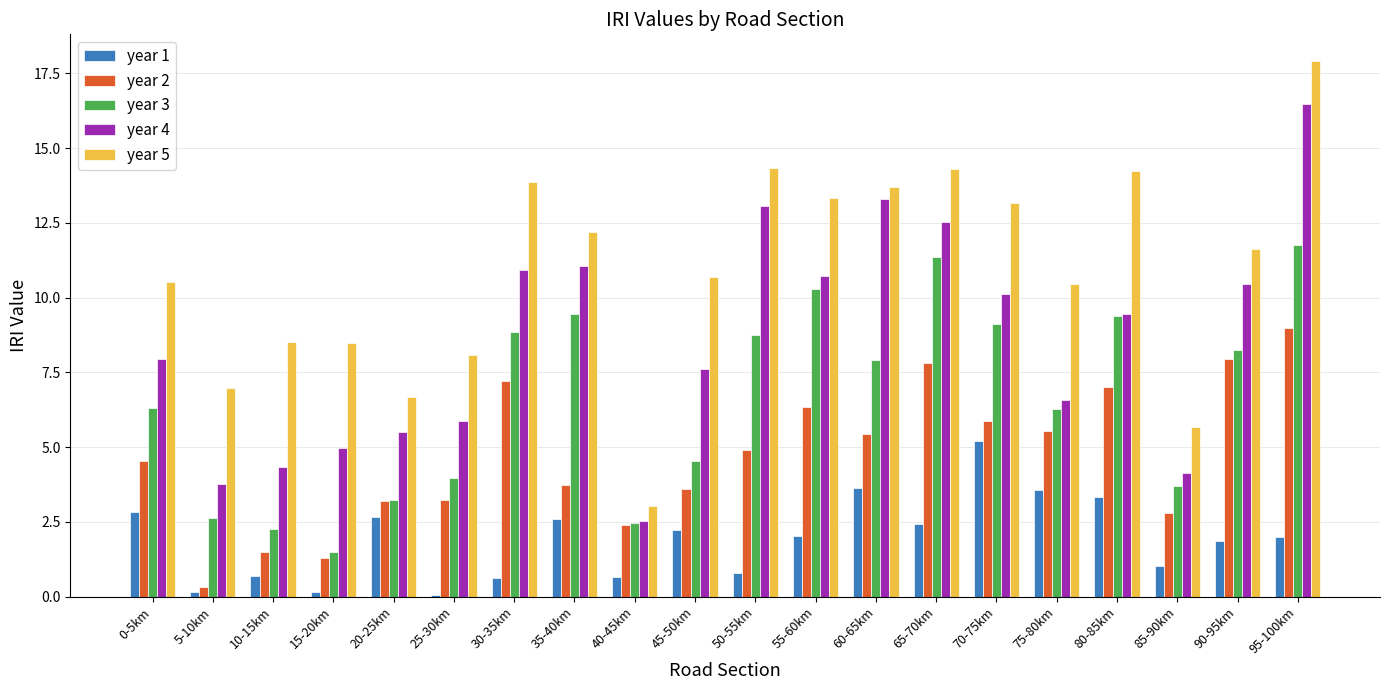

What is the difference between the year 2 values at 85-90km and 95-100km?

6.2